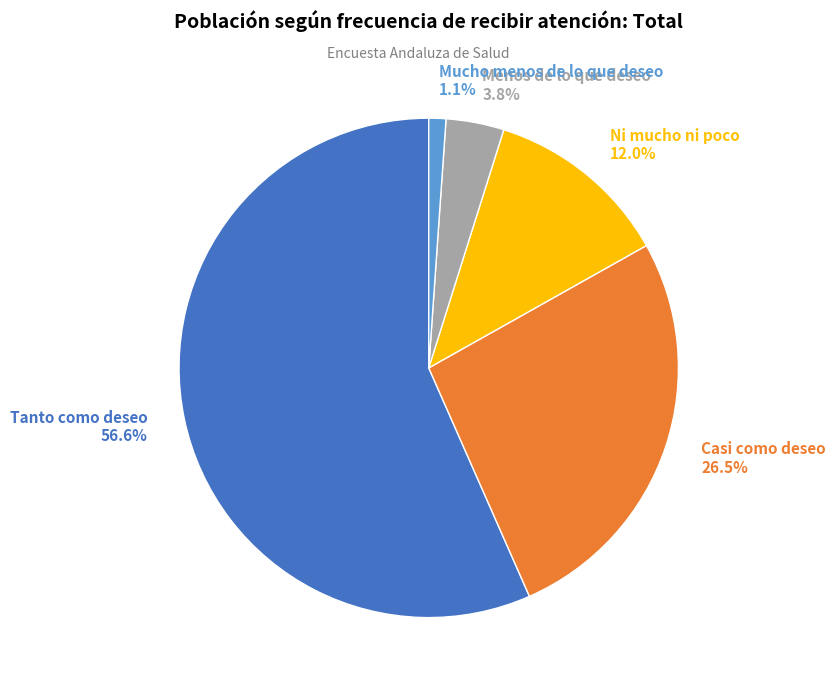

Between Menos de lo que deseo and Casi como deseo, which is larger?

Casi como deseo